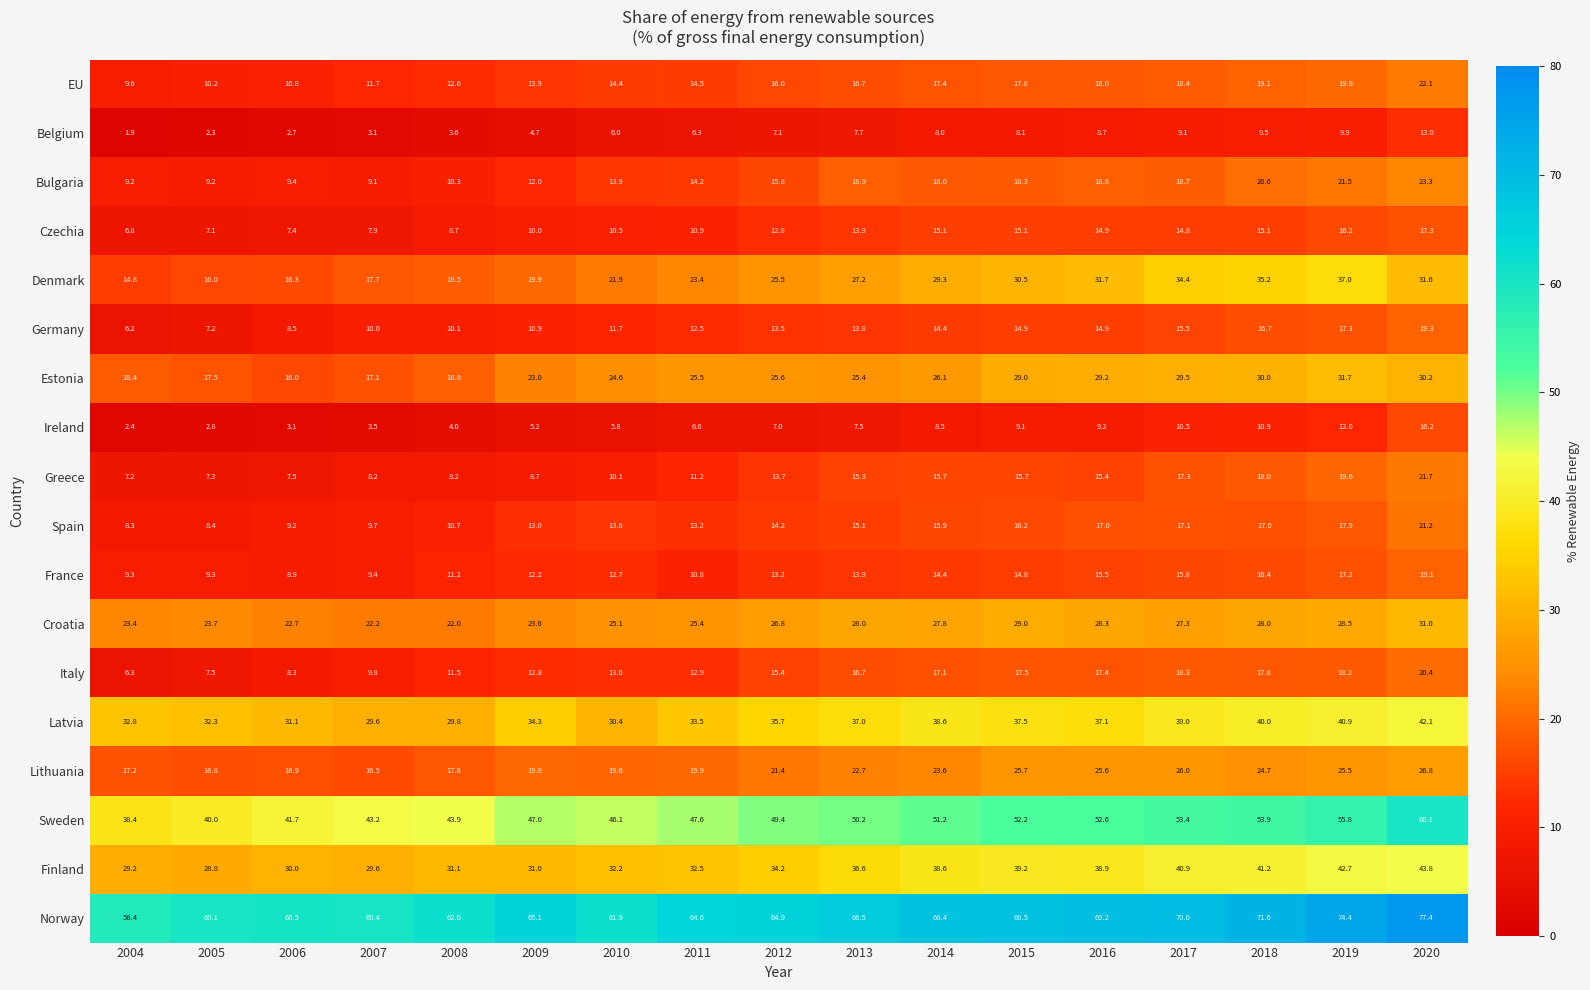

At how many categories does at least one series exceed 66?

8